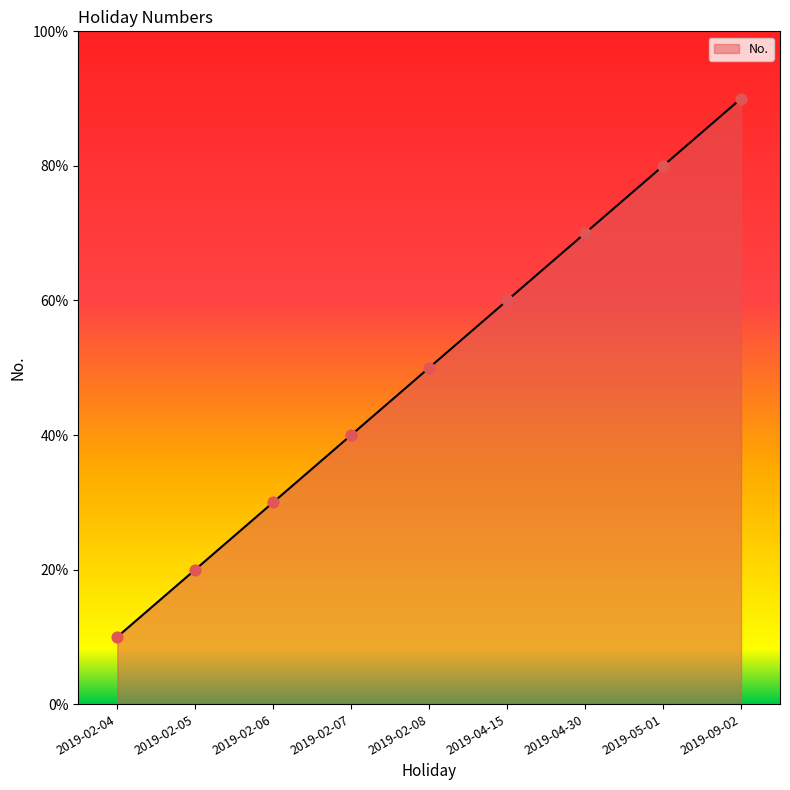

Which has a higher value, 2019-09-02 or 2019-02-06?

2019-09-02